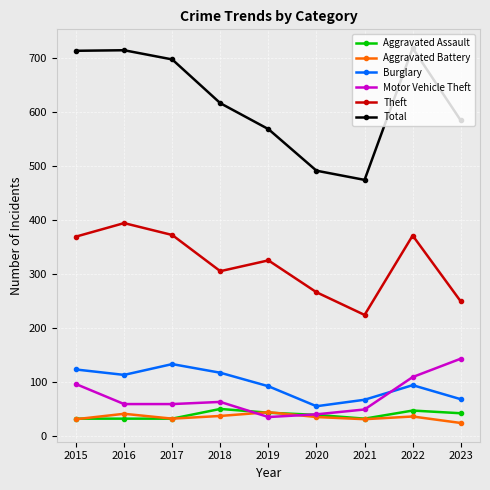

At which label does Theft reach its minimum?

2021